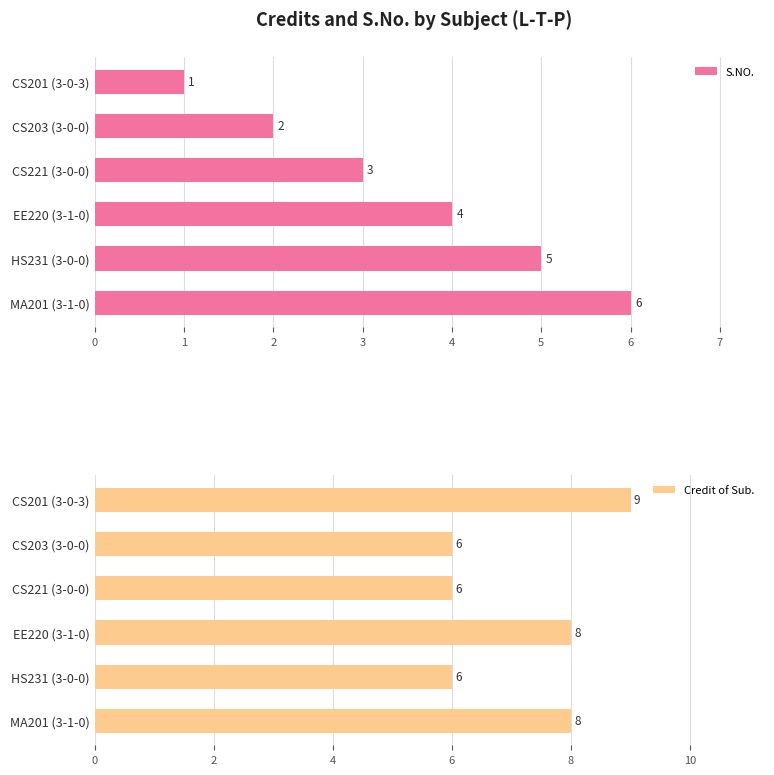

At how many categories does at least one series exceed 1?

6